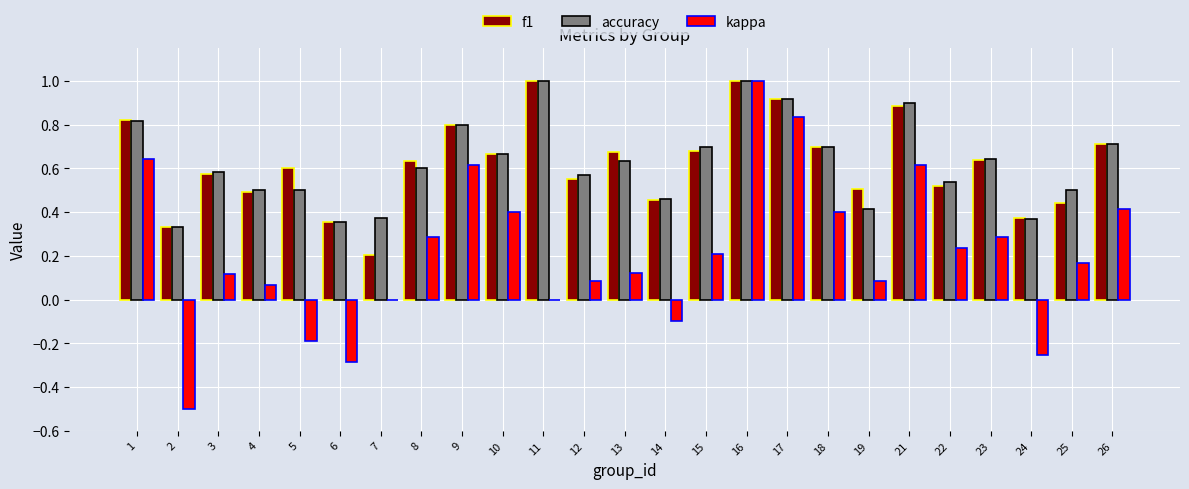

At which category is the sum across all series the highest?

16